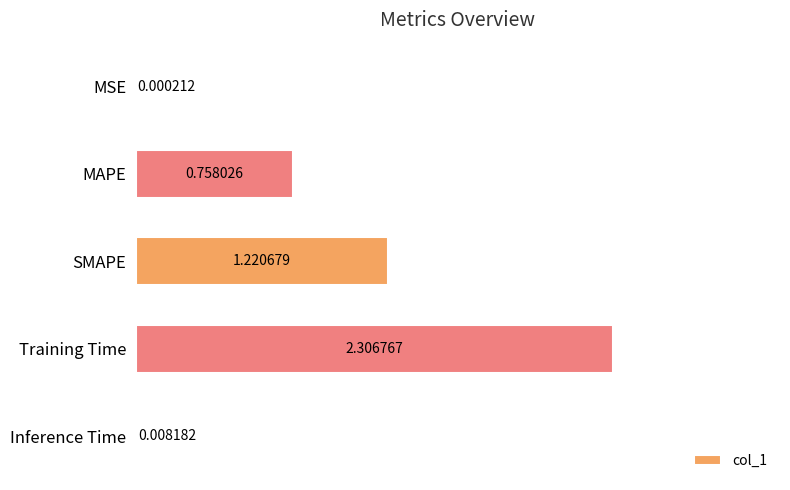

Approximately how many times larger is the value at Training Time compared to SMAPE?

1.9